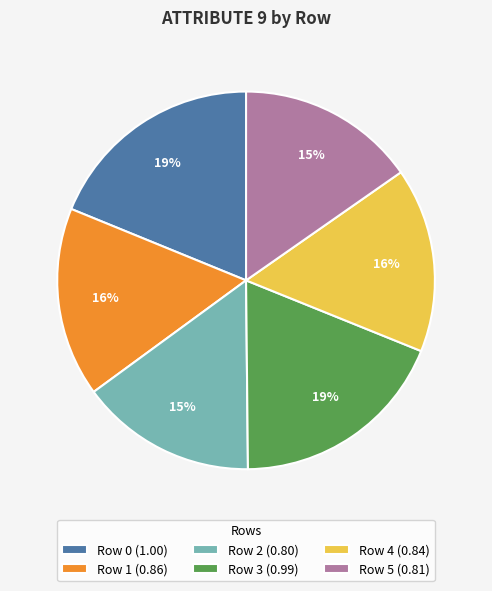

The Row 5 slice represents 15% of the pie. True or false?

True